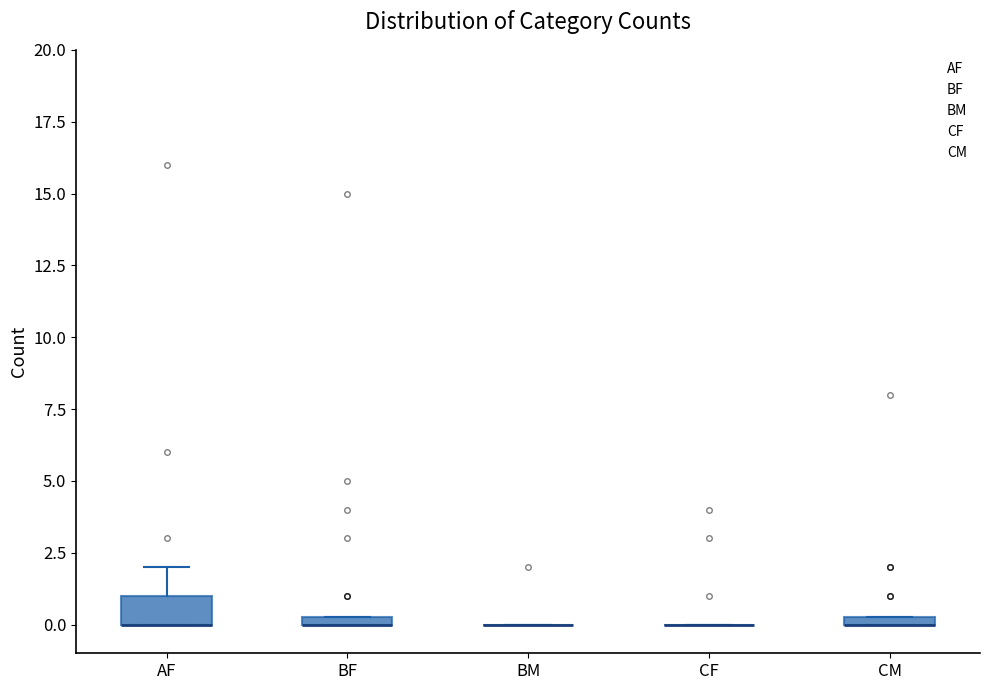

Comparing the boxes themselves (not the whiskers), which one is the tallest?

AF